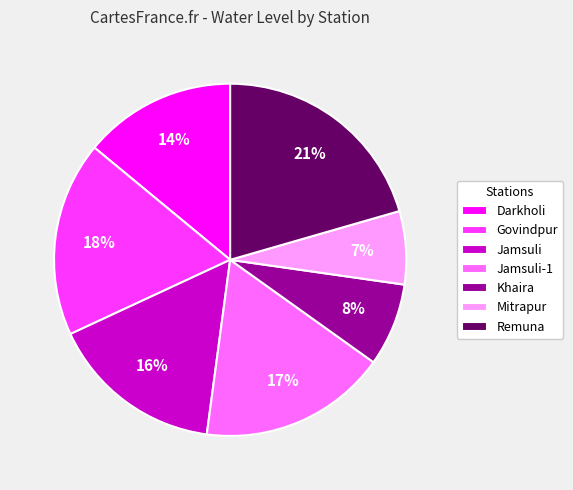

To the nearest percent, what is the combined percentage of Jamsuli-1 and Darkholi?

31%